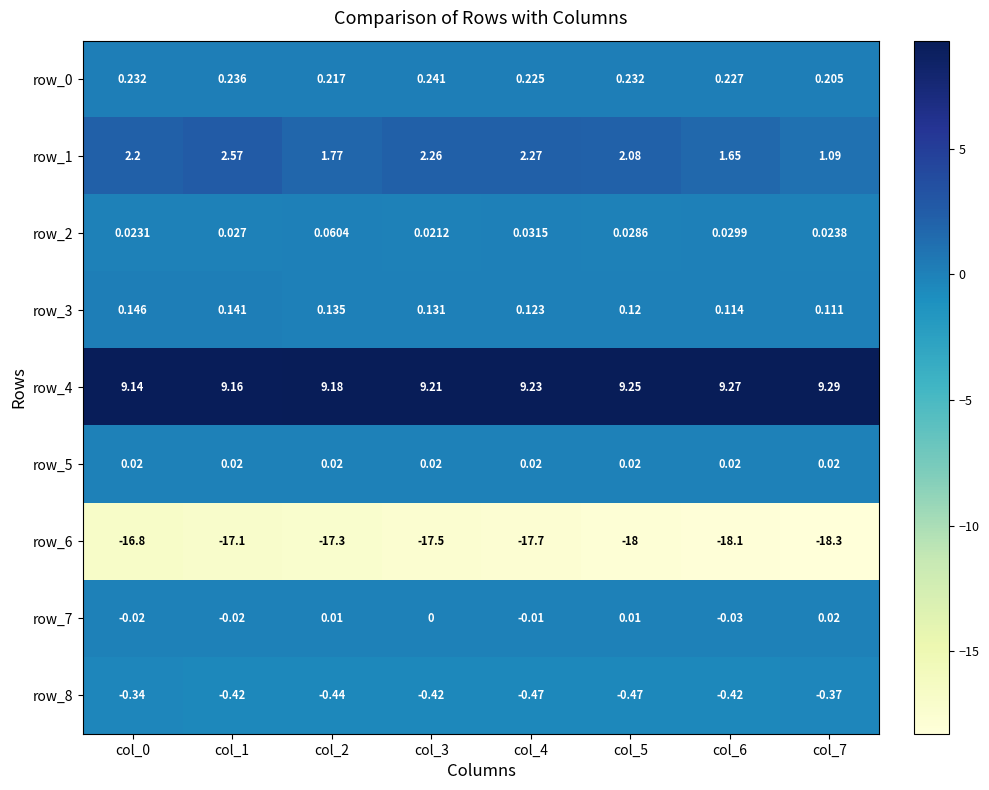

Is the value of row_8 at col_7 greater than the value of row_2 at col_2?

No